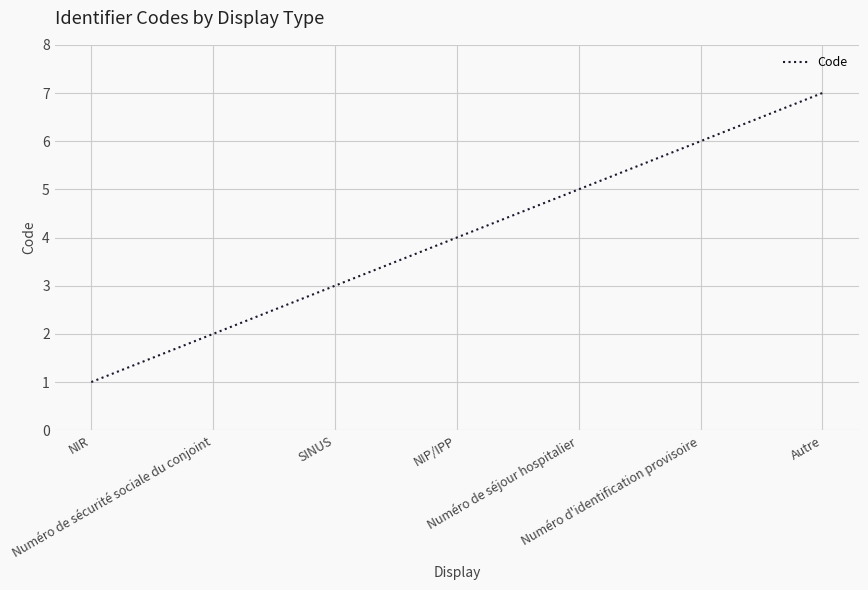

List the labels in order of value, smallest first.

NIR, Numéro de sécurité sociale du conjoint, SINUS, NIP/IPP, Numéro de séjour hospitalier, Numéro d'identification provisoire, Autre